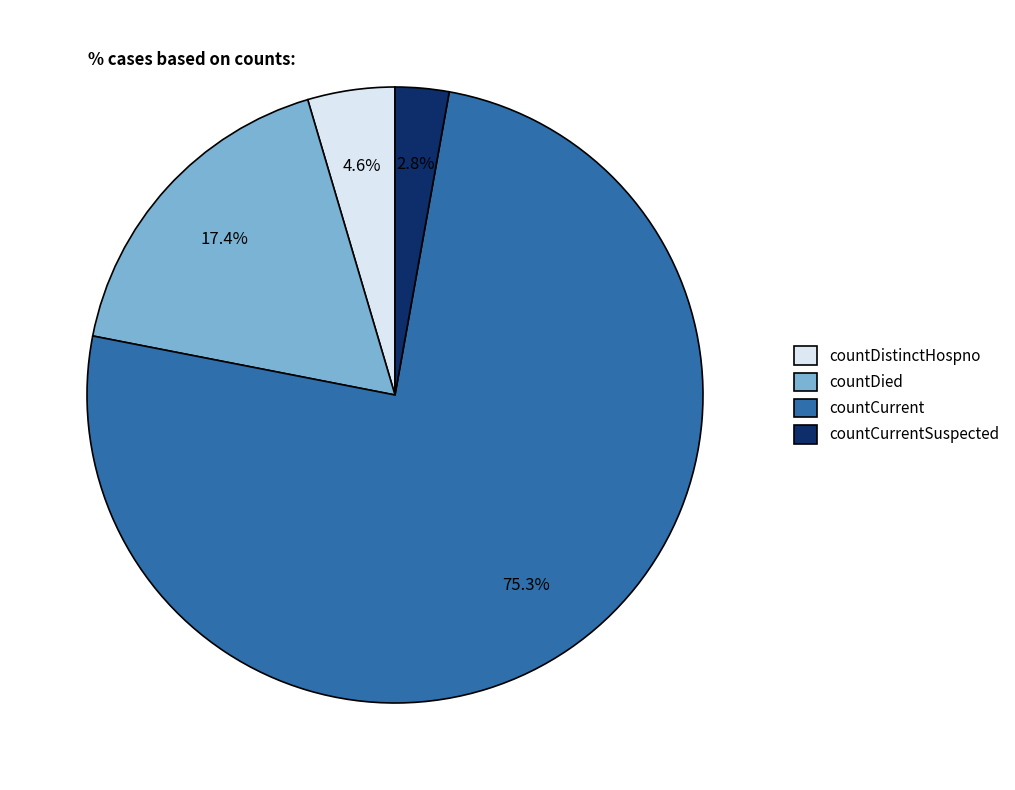

Do countDistinctHospno and countCurrentSuspected together represent more than half of the pie?

No